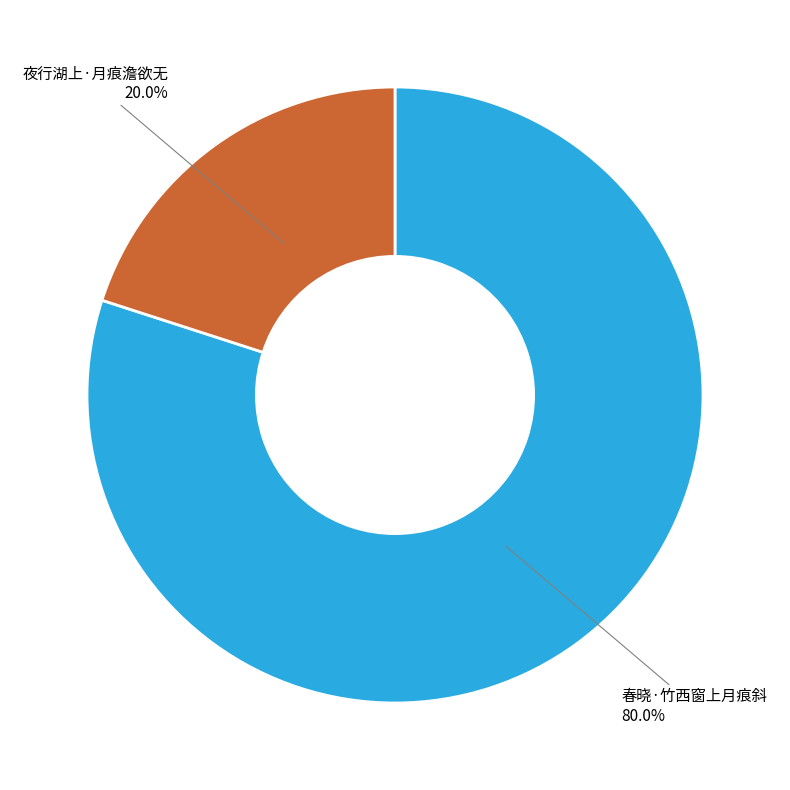

Is there a majority slice in this chart?

Yes